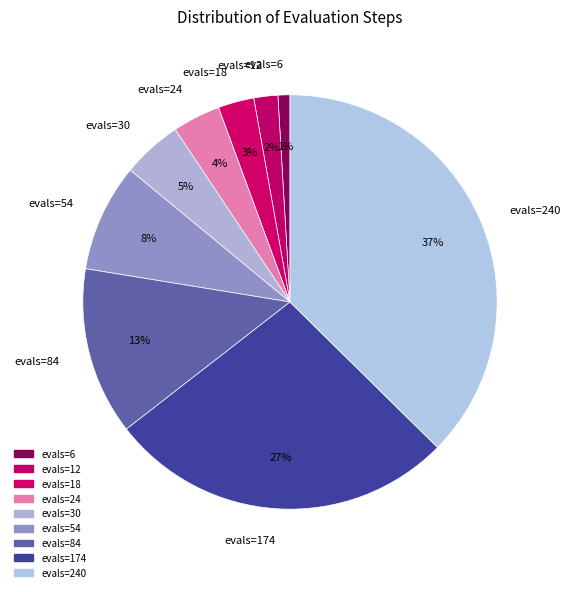

To the nearest percent, what is the difference between the largest and smallest slice percentages?

36%